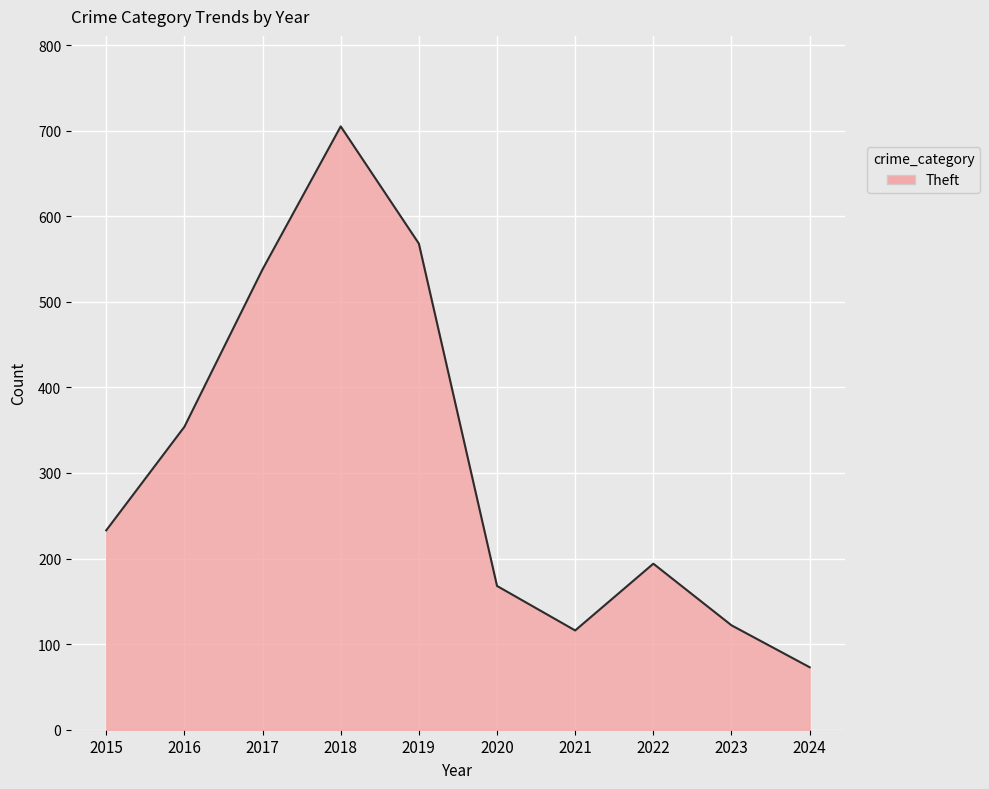

What is the ratio of the value at 2020 to the value at 2015?

0.7